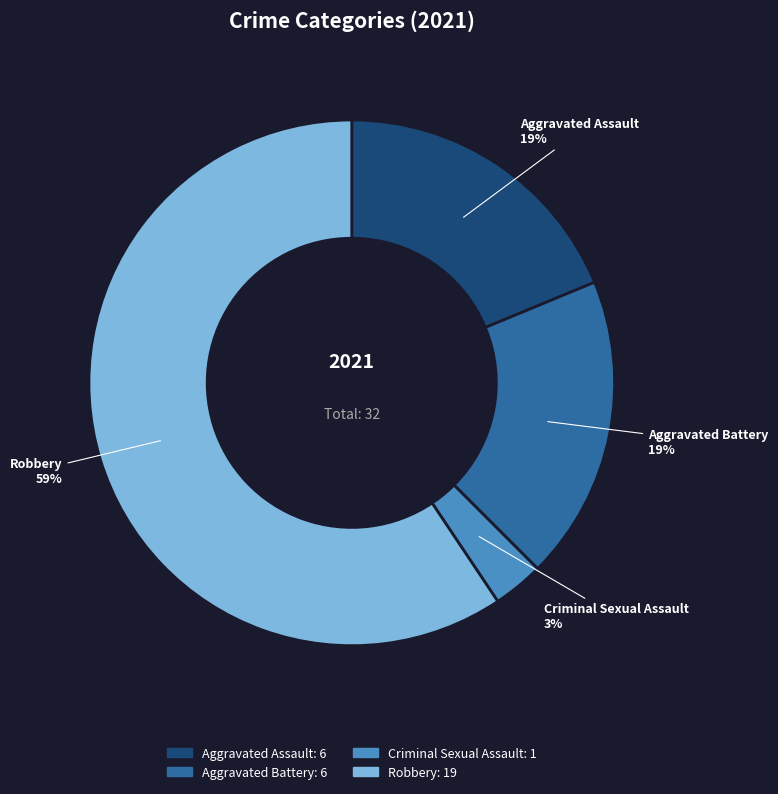

How many segments does this pie chart have?

4